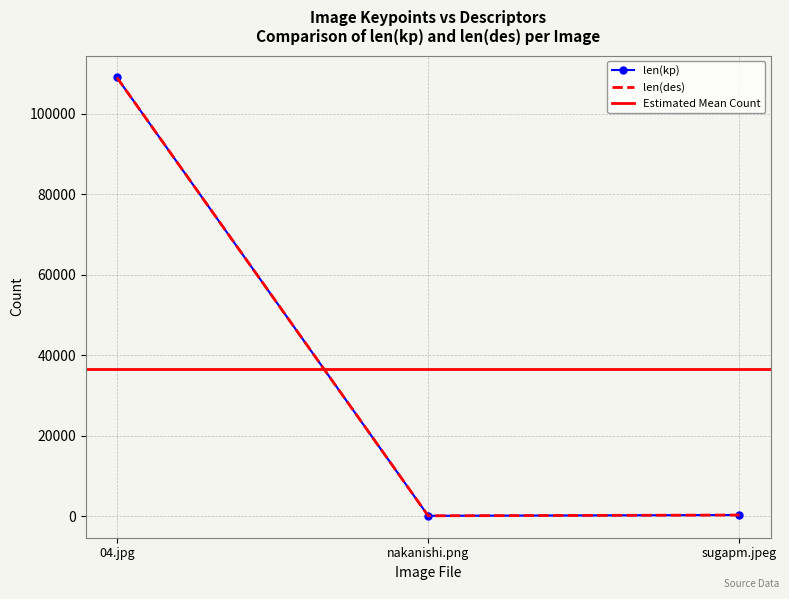

Reading right to left, list all the values displayed in this chart.

len(kp): sugapm.jpeg=297	nakanishi.png=104	04.jpg=109069
len(des): sugapm.jpeg=297	nakanishi.png=104	04.jpg=109069